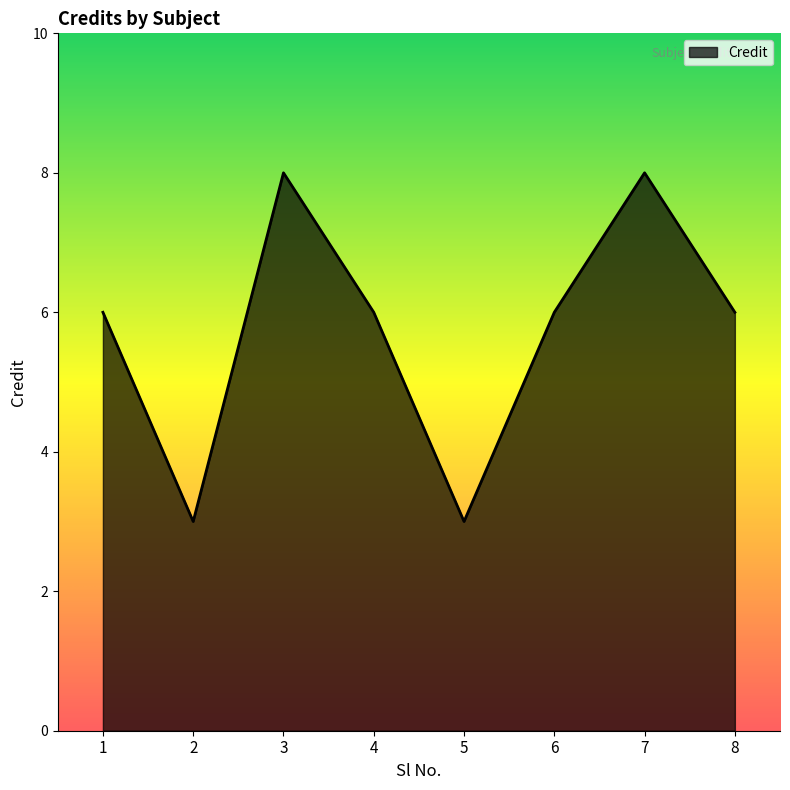

Approximately how many times larger is the value at 6 compared to 5?

2.0